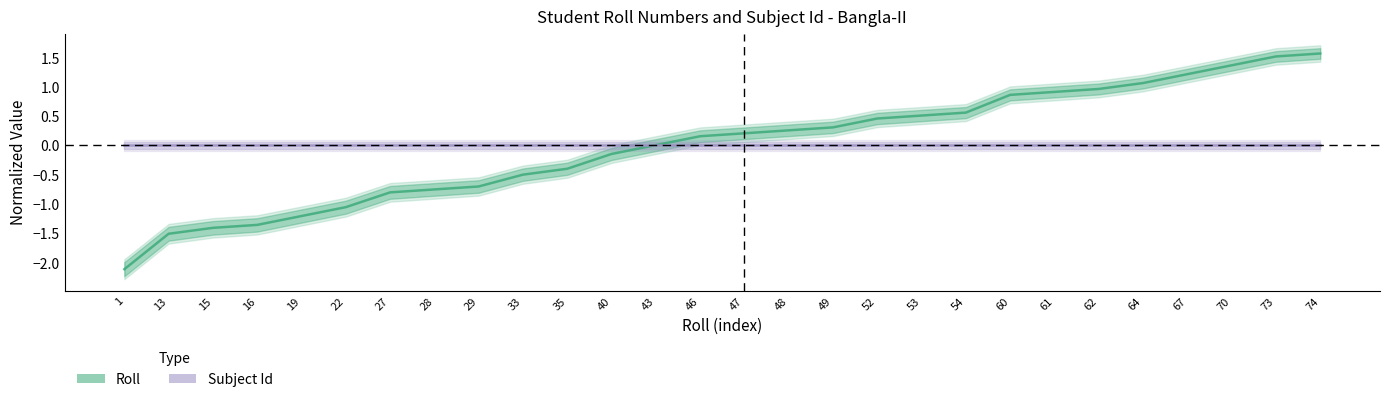

Which series changed the most between 1 and 19?

Roll